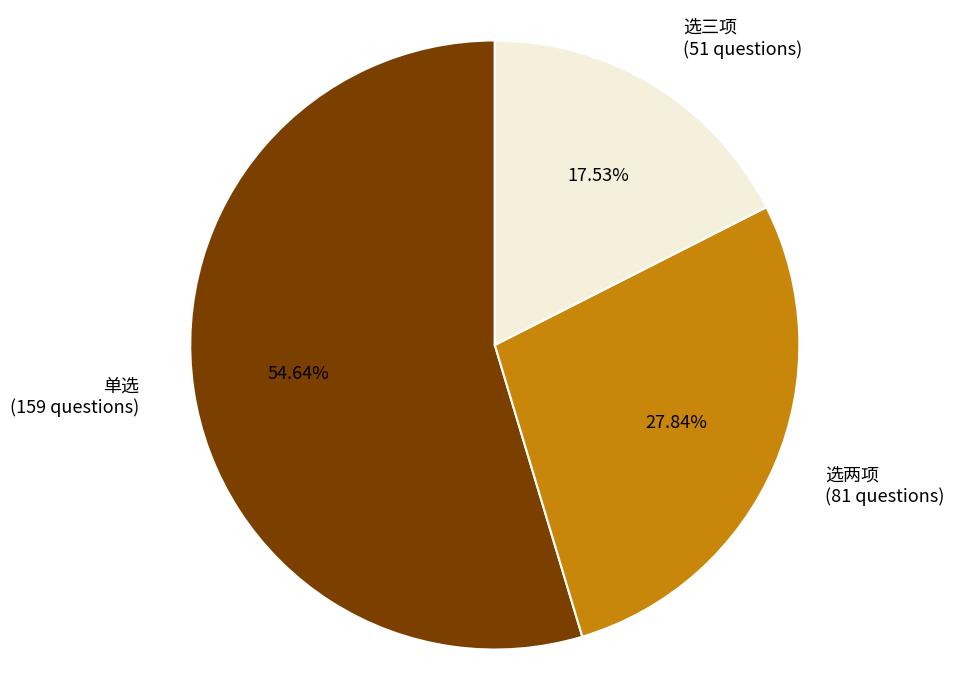

What percentage do 单选 and 选两项 together represent?

82.5%